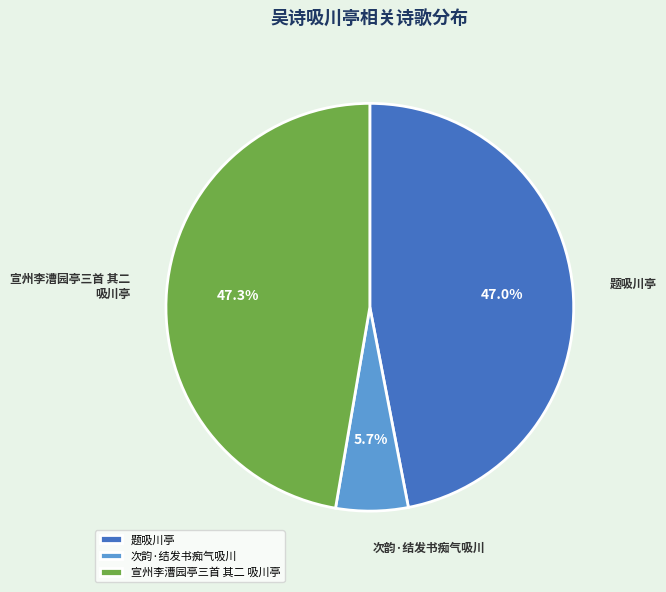

To the nearest percent, what is the combined percentage of 次韵·结发书痴气吸川 and 题吸川亭?

53%